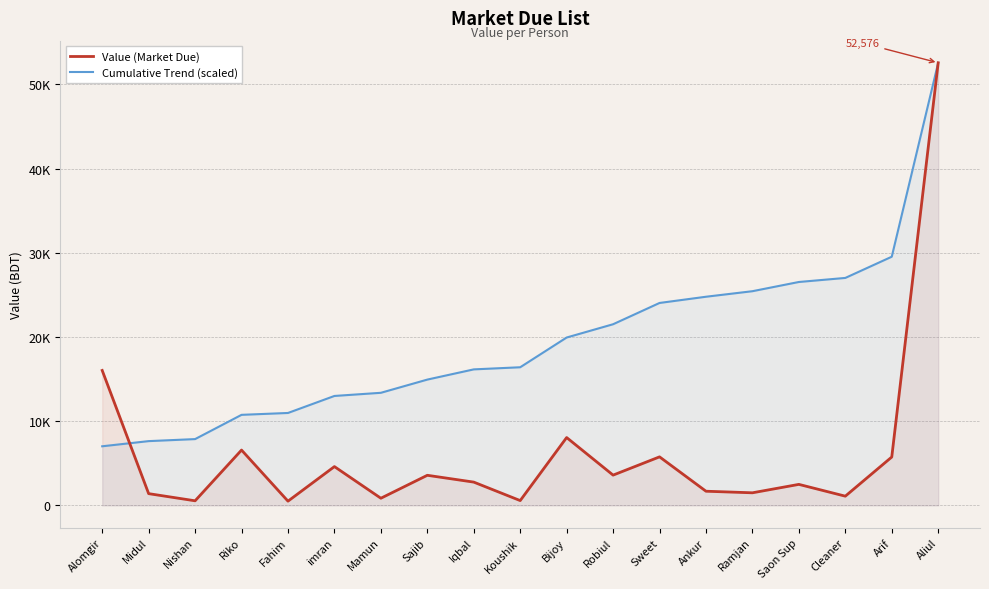

Which series has the largest range (max minus min)?

Value (Market Due)